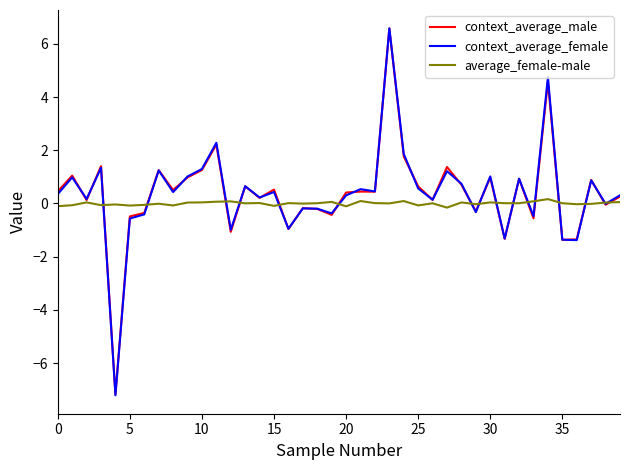

How many lines are shown in the chart?

3